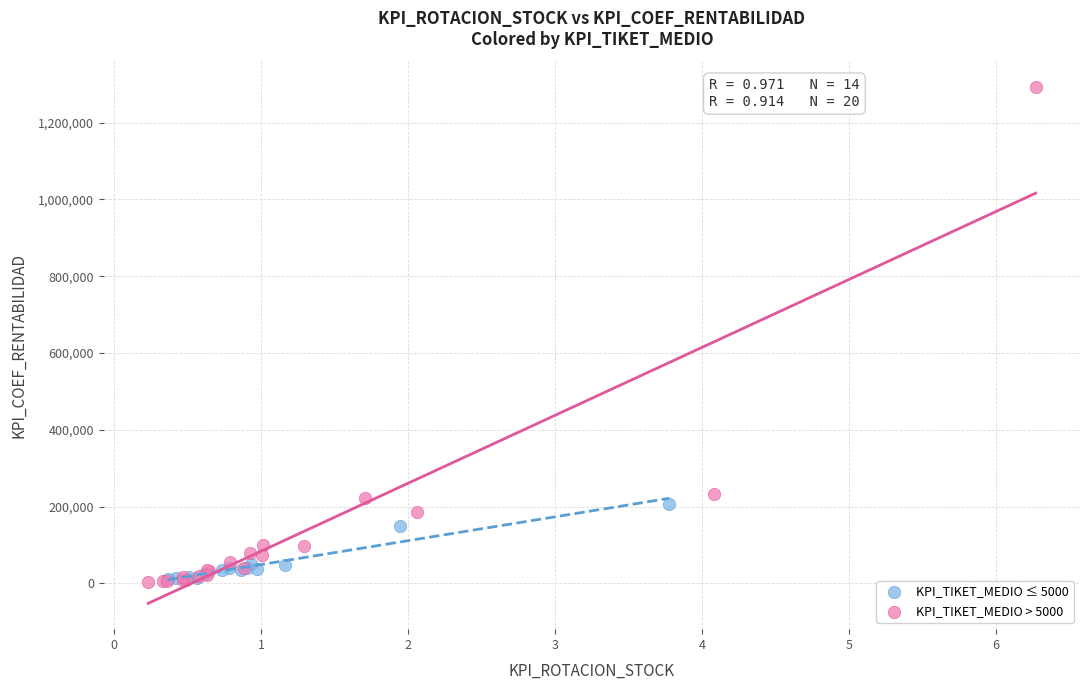

What are all the series names shown in the legend?

KPI_TIKET_MEDIO ≤ 5000, KPI_TIKET_MEDIO > 5000